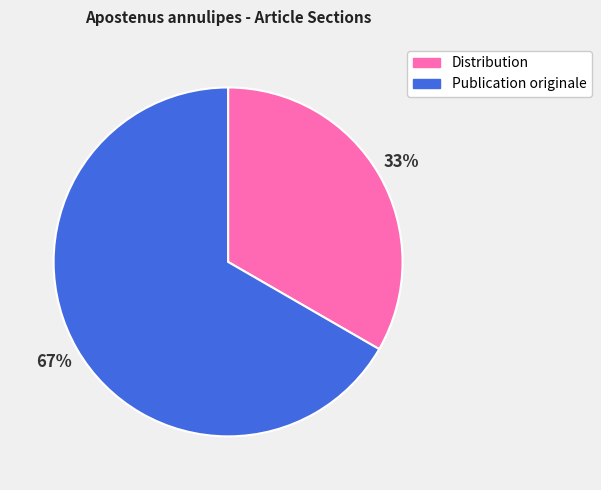

Is it true that Publication originale is 67% of the pie?

True